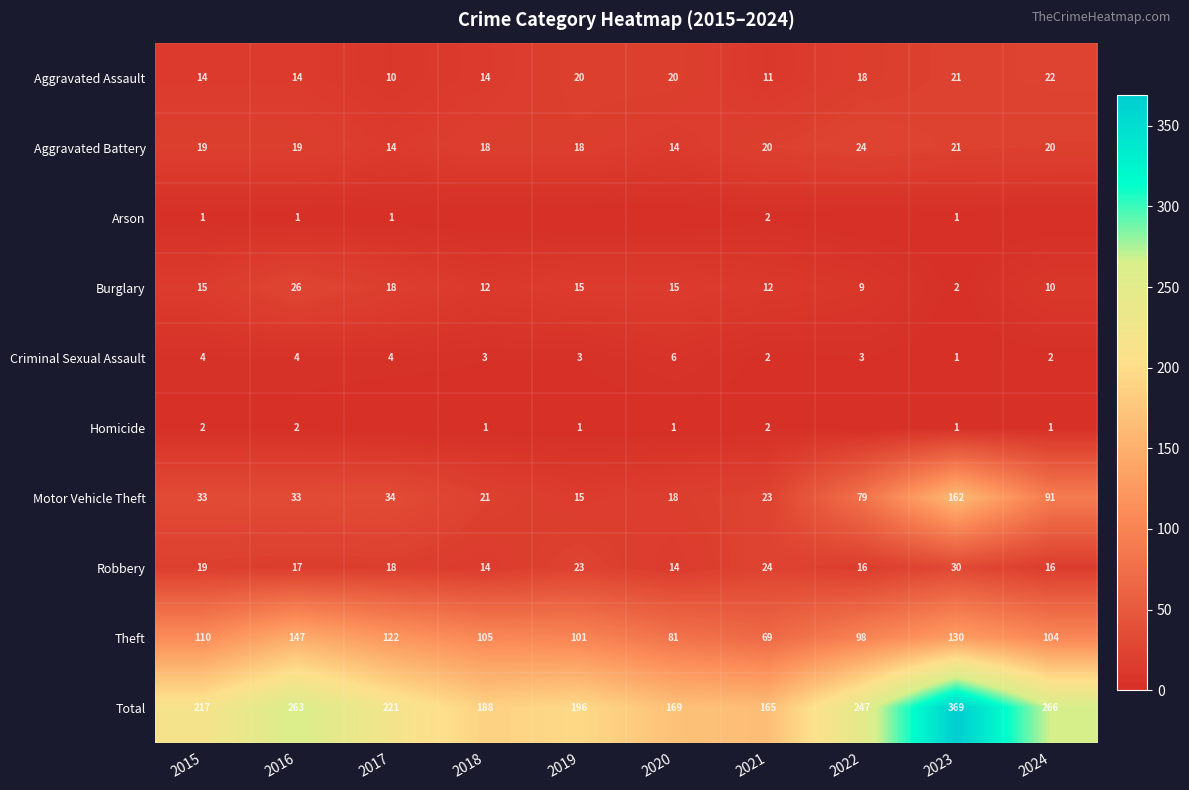

What is the difference between the highest and lowest values at 2016?

262